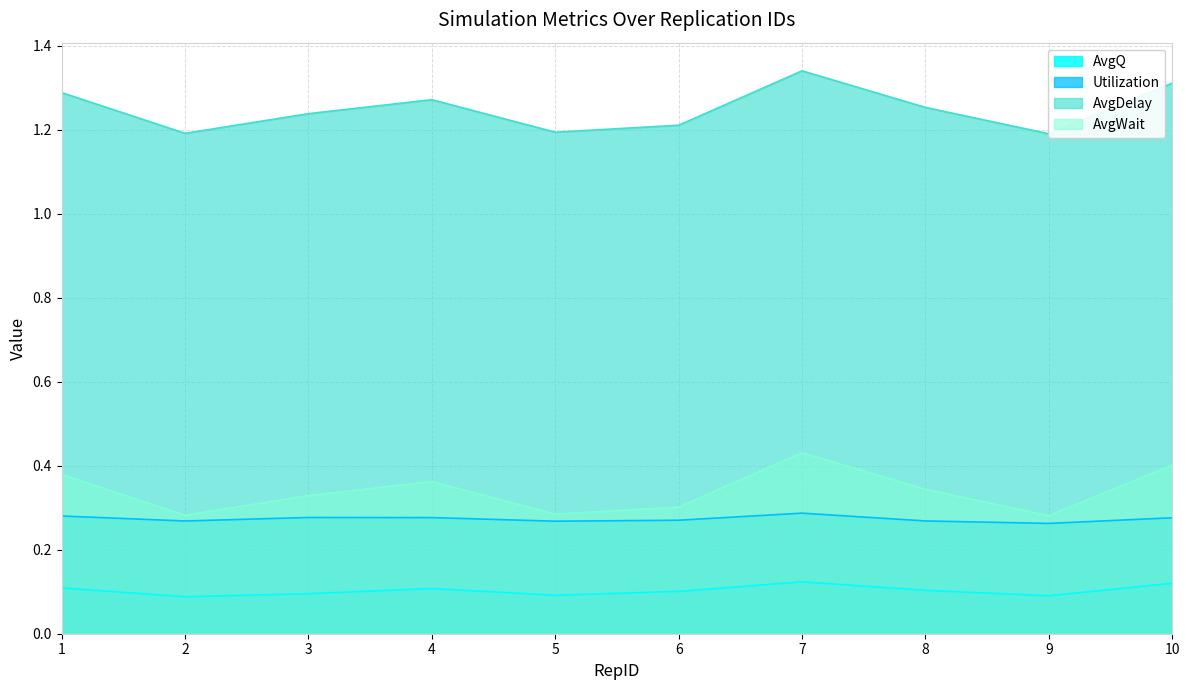

True or false: AvgWait has a value of 0.5 at 3.

False